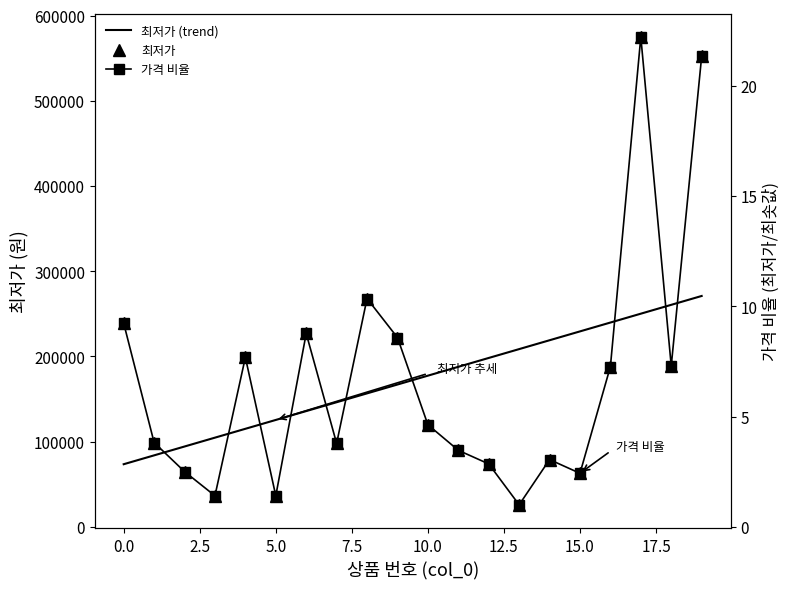

Rank the series at 15.0 from highest to lowest value.

최저가 (trend), 최저가, 가격 비율